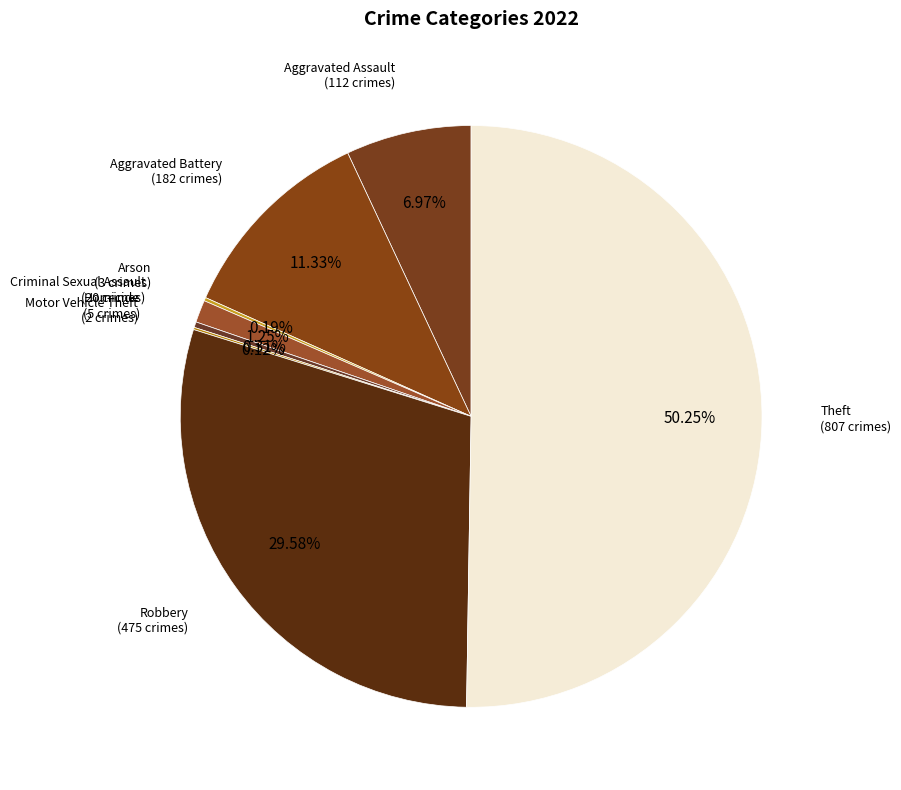

Combined, do Theft and Robbery account for over 50%?

Yes